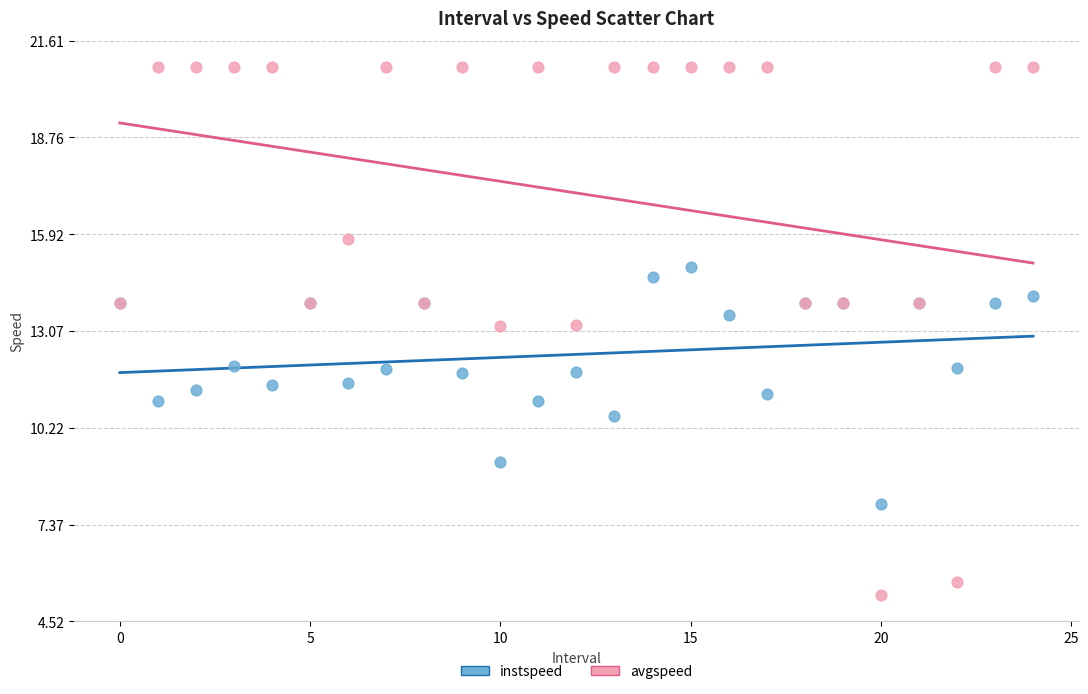

Which series contains the lowest Y value?

avgspeed